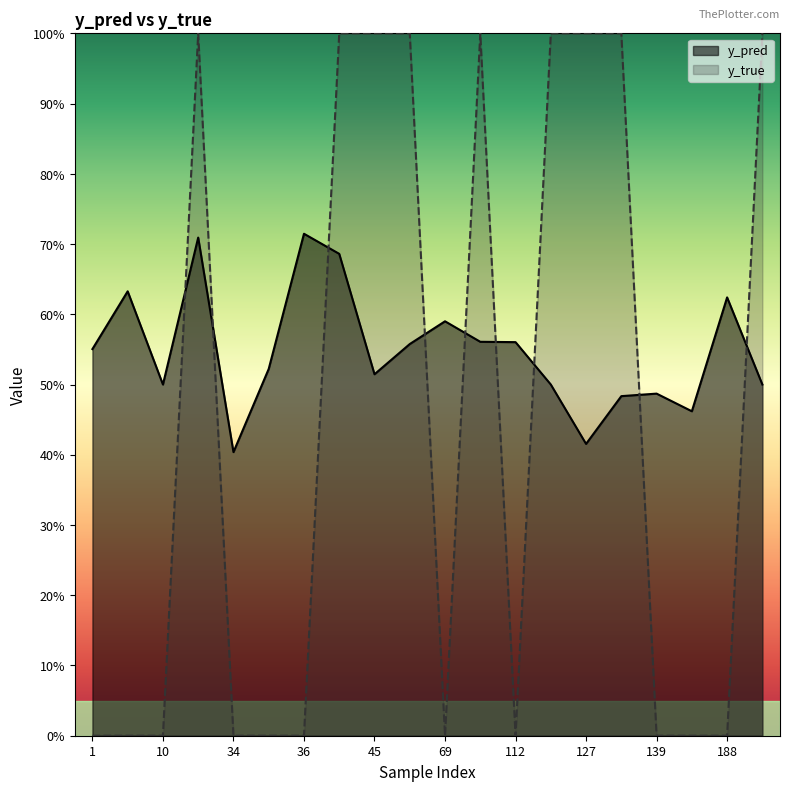

The value of y_true at 7 is -0.5. True or false?

False